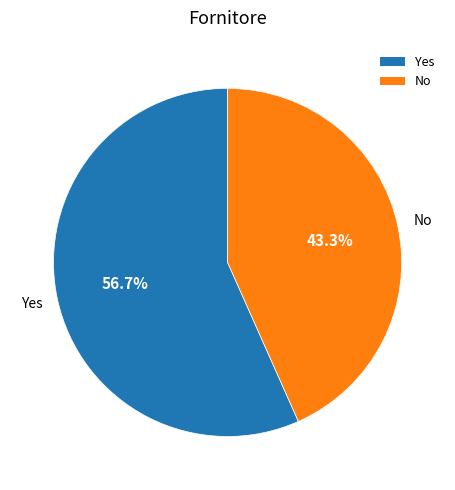

Is the sum of Yes and No greater than half?

Yes